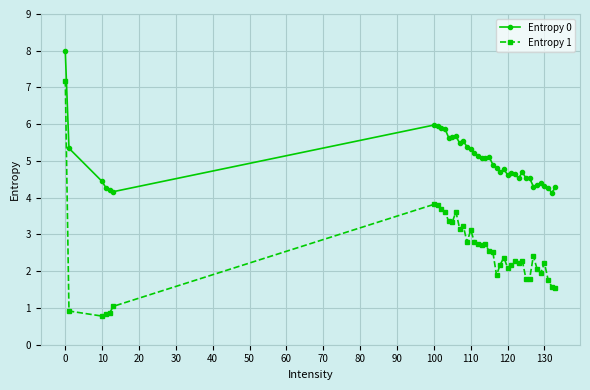

In Entropy 1, how many points are lower than both neighbors (excluding endpoints)?

10